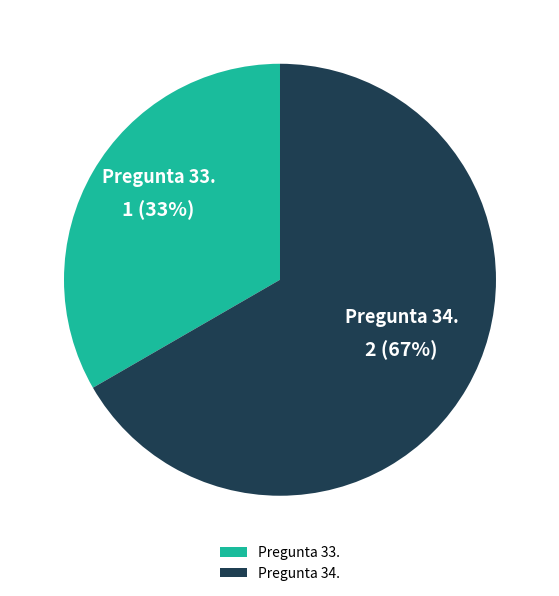

To the nearest percent, what is the average slice percentage?

50%